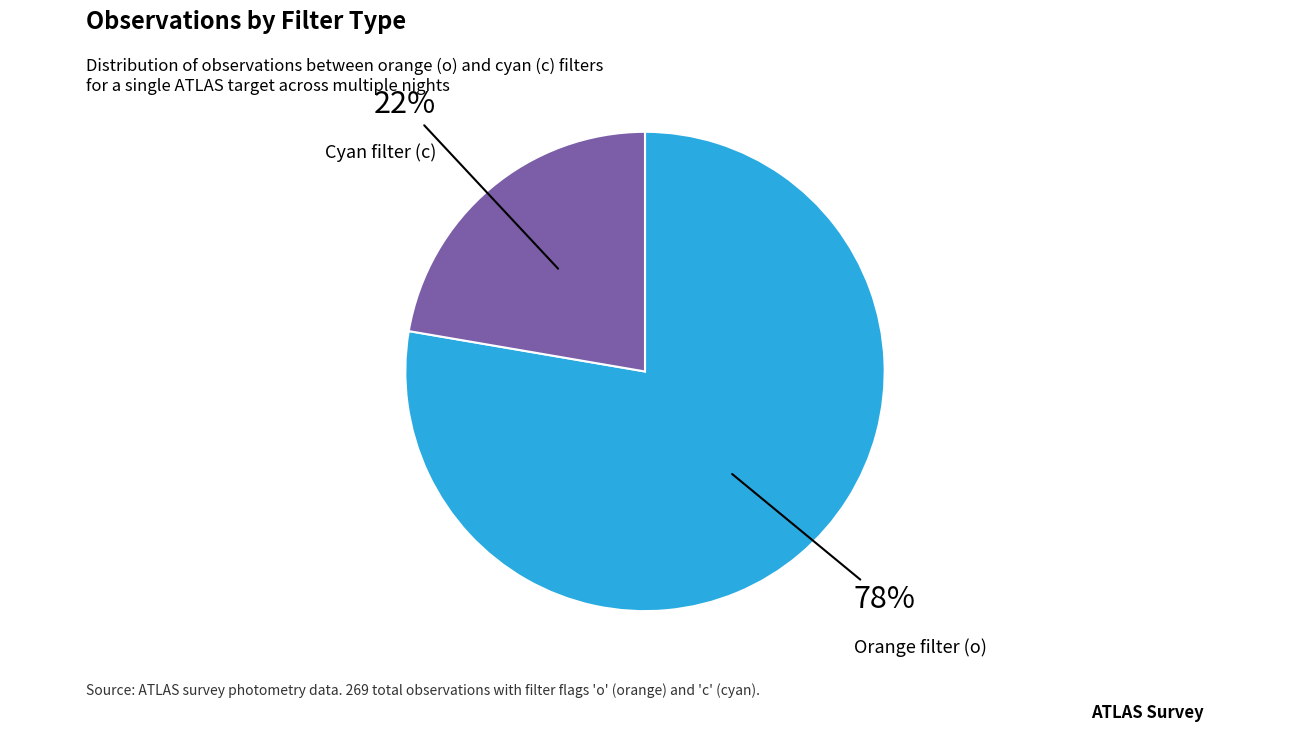

Is there a majority slice in this chart?

Yes